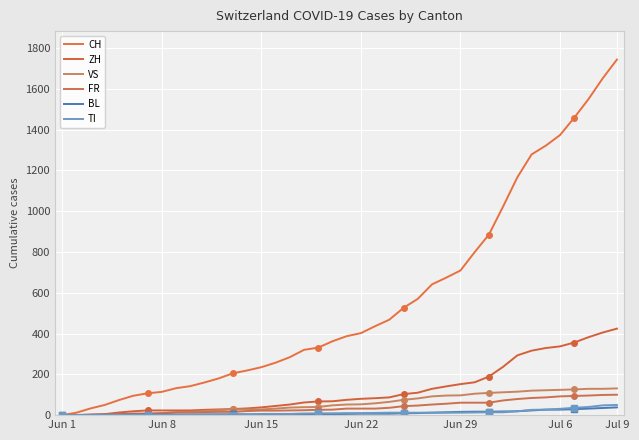

How many distinct data groups are displayed?

6